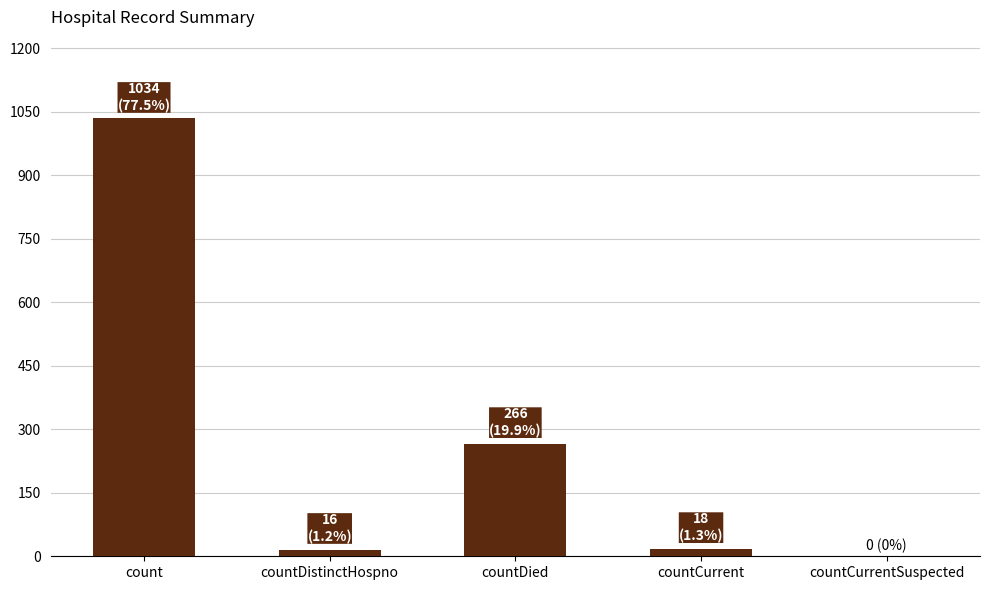

What is the difference between the values at countDied and count?

768